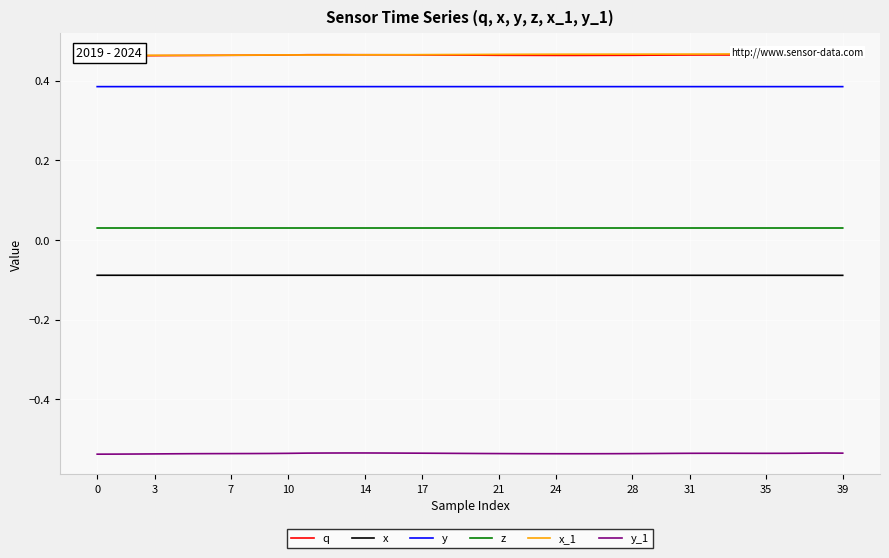

Which series has the largest total across all categories?

x_1